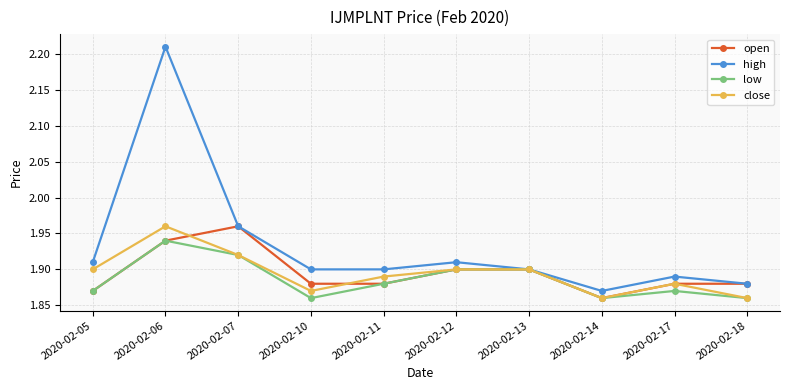

At which label is high closest to 2?

2020-02-07